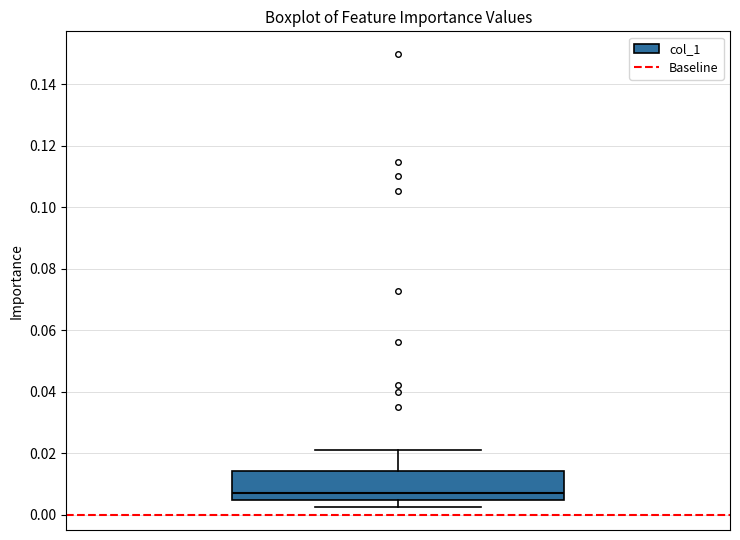

Where is the lower edge of the box on the y-axis? The values are not printed on the chart, so give them approximately, as read against the axis.

0.004